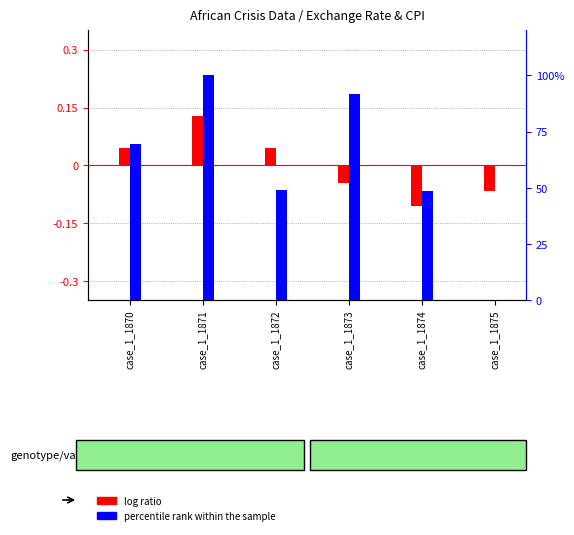

What is the sum of the percentile rank within the sample values at case_1_1870 and case_1_1871?

169.5